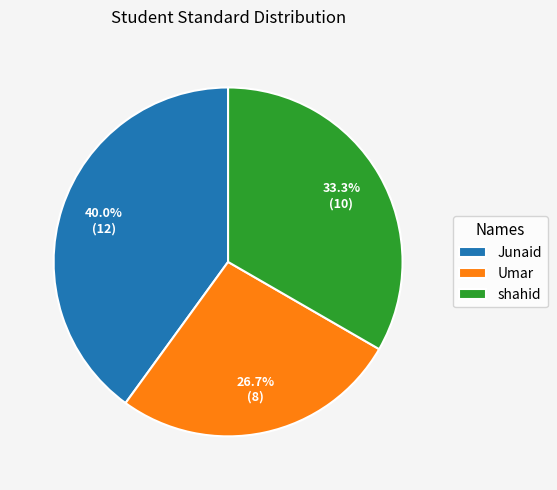

What is the total percentage of Junaid and shahid?

73.3%